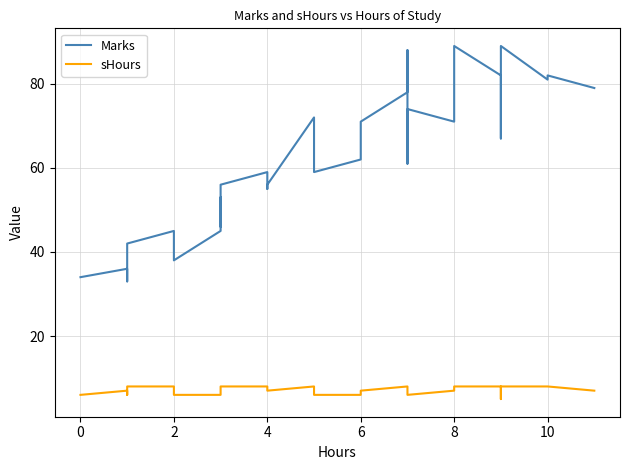

Is the value of sHours at 8 greater than the value of Marks at 11?

No